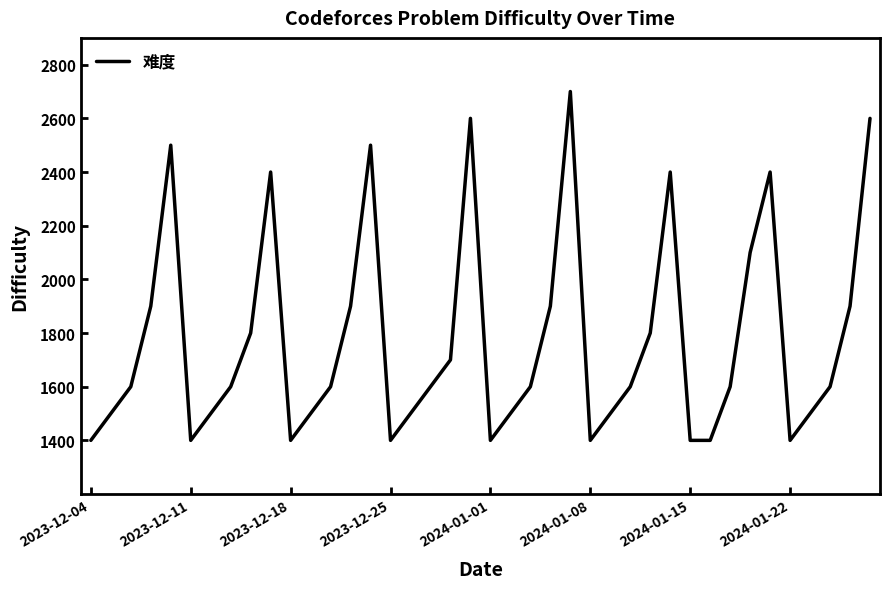

What is the greatest value displayed?

2700